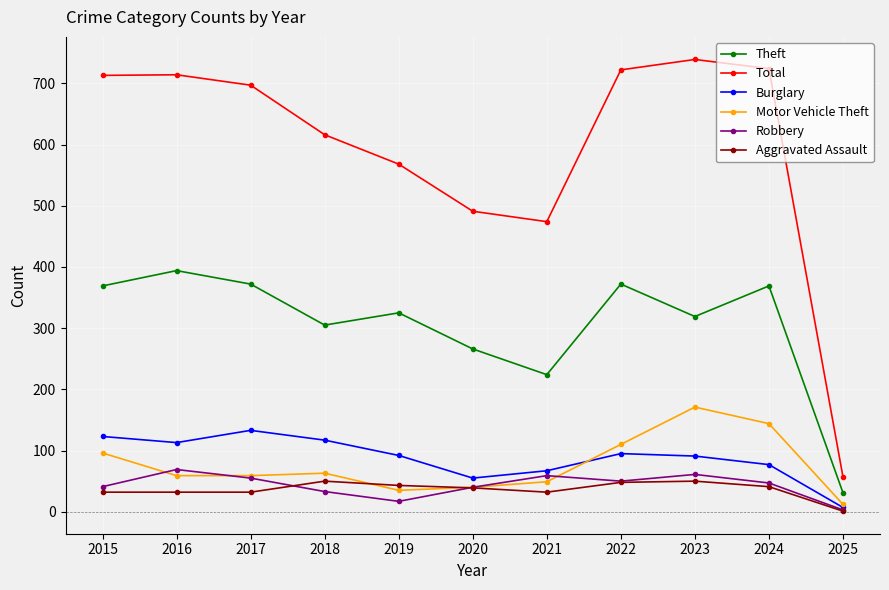

How many interior local valleys does the Total series have?

1